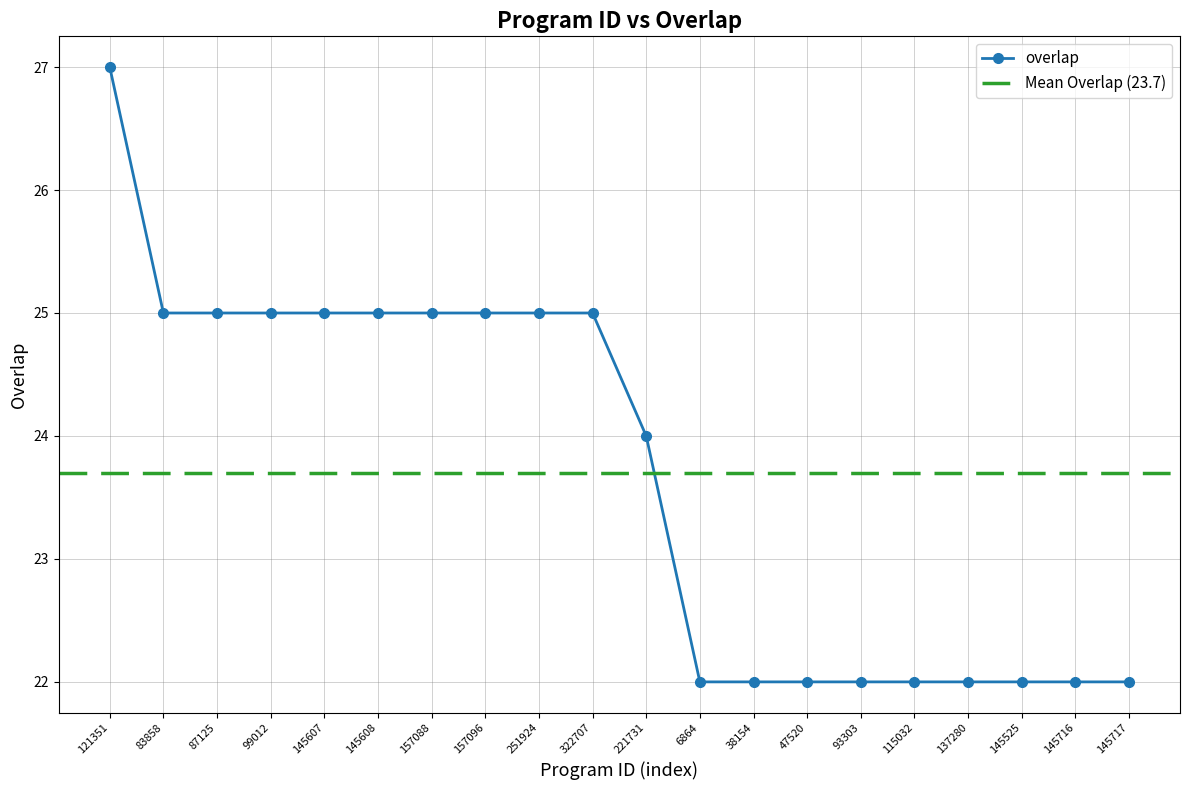

Reading left to right, list all the values displayed in this chart.

121351=27	83858=25	87125=25	99012=25	145607=25	145608=25	157088=25	157096=25	251924=25	322707=25	221731=24	6864=22	38154=22	47520=22	93303=22	115032=22	137280=22	145525=22	145716=22	145717=22